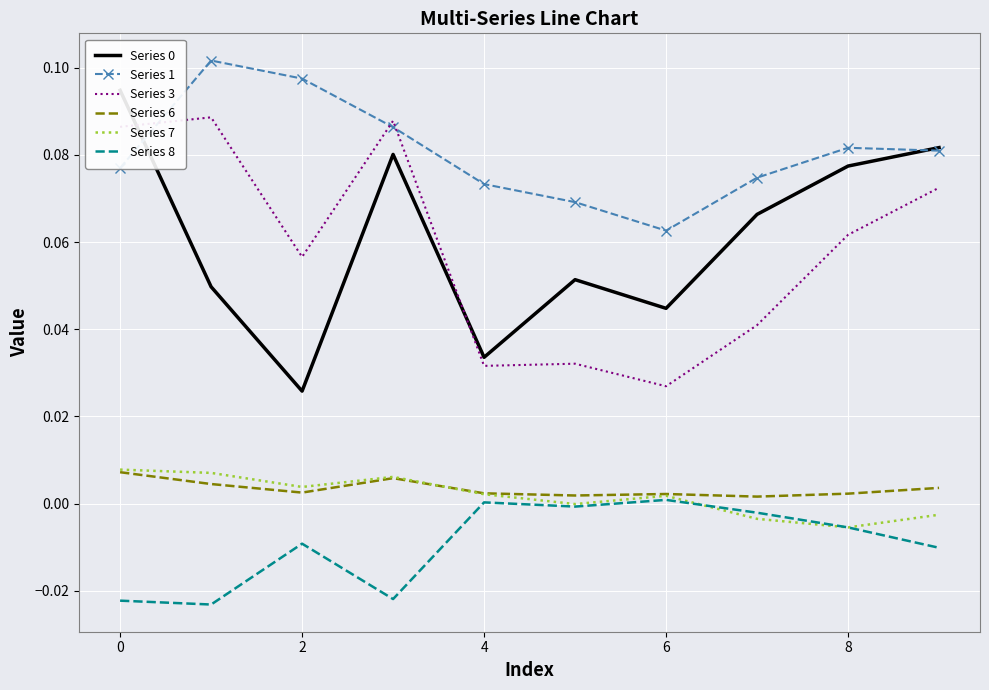

What is the label of the 1st point from the right?

9